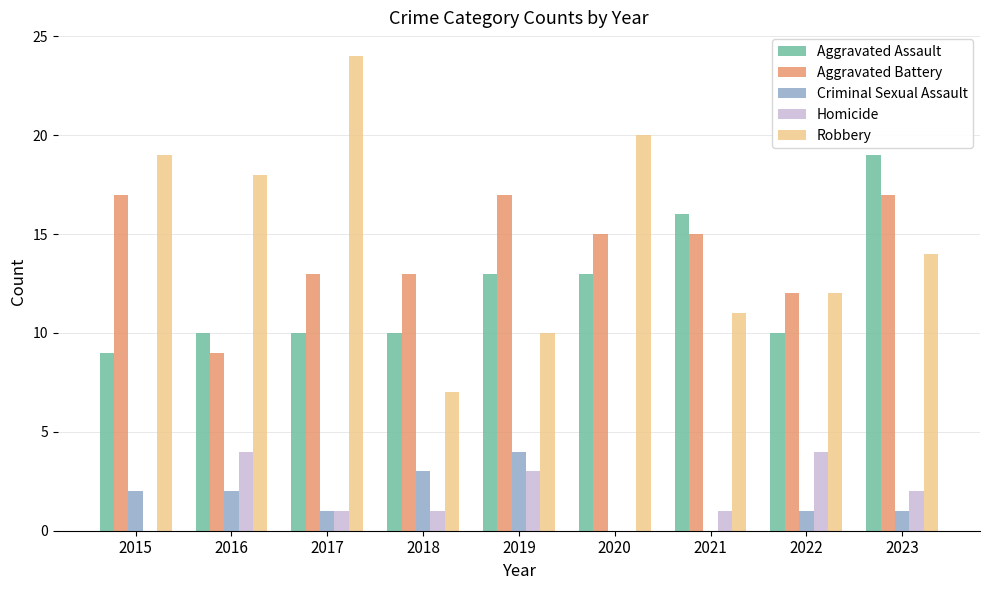

What is the greatest value displayed?

24